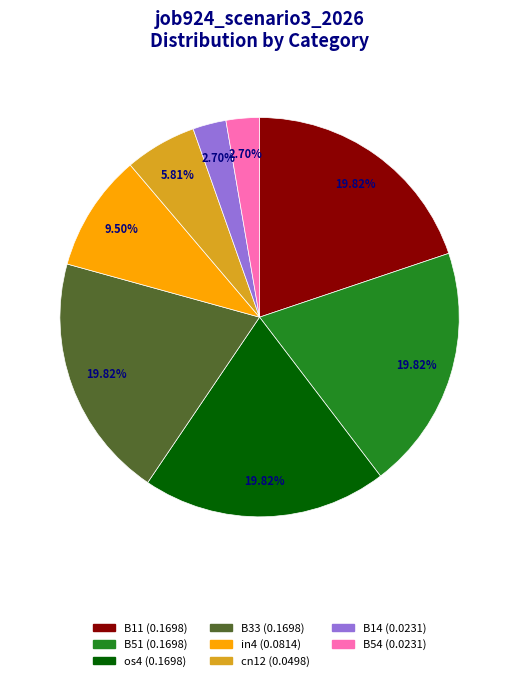

Do B51 and B54 together represent more than half of the pie?

No